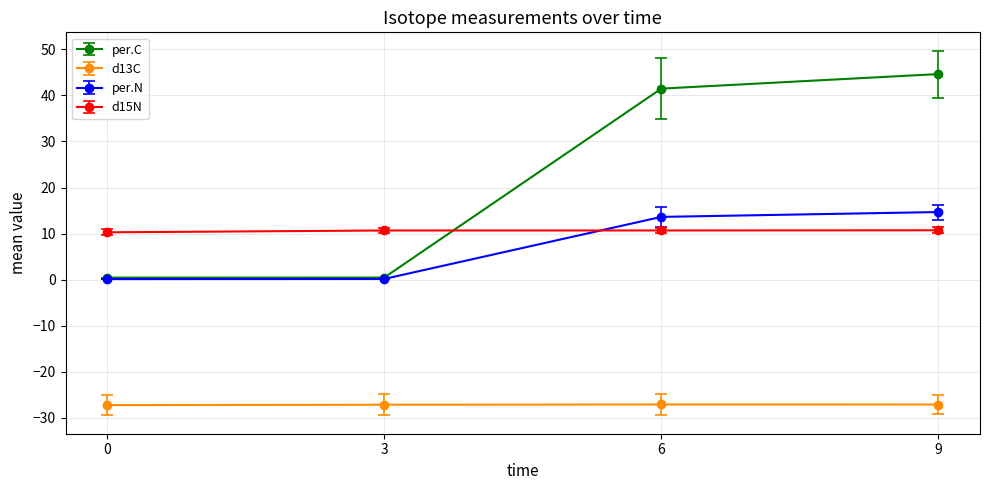

What is the maximum value shown in the chart?

44.6